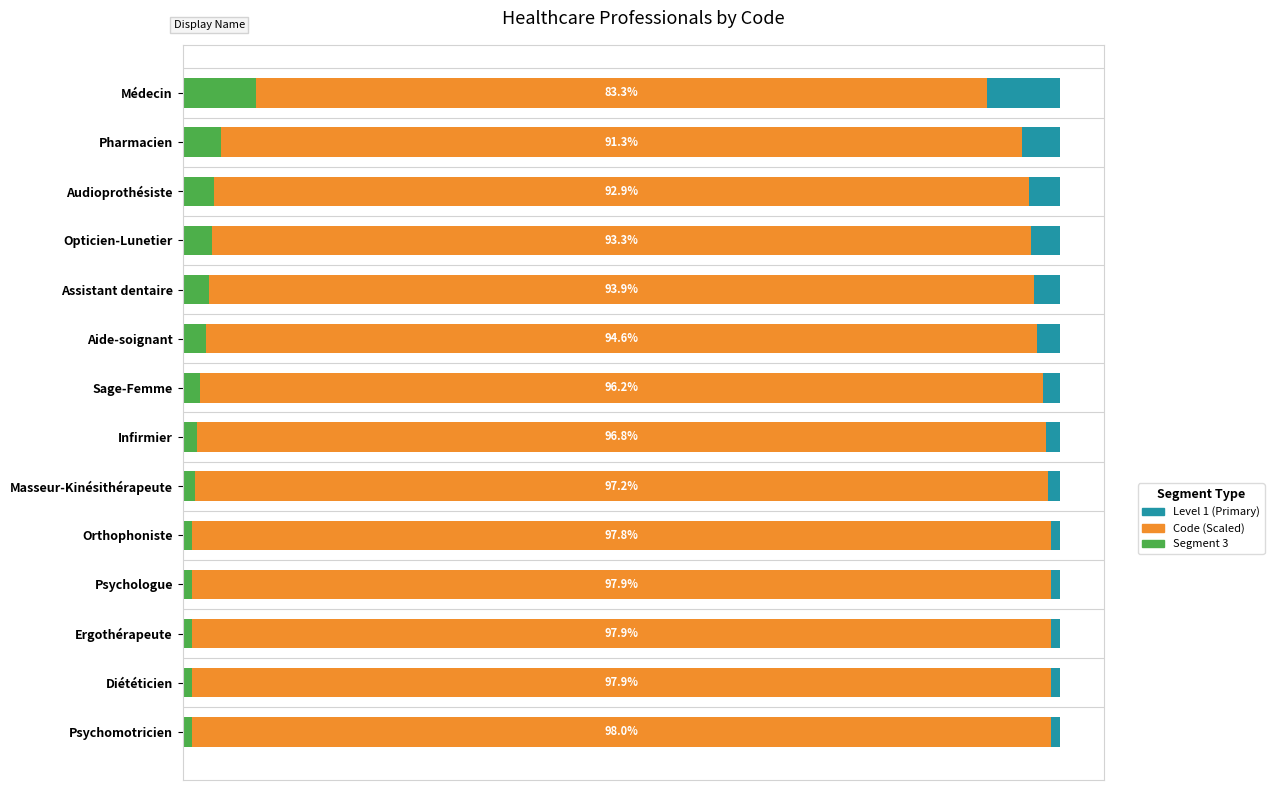

What are all the series names shown in the legend?

Level 1 (Primary), Code (Scaled), Segment 3